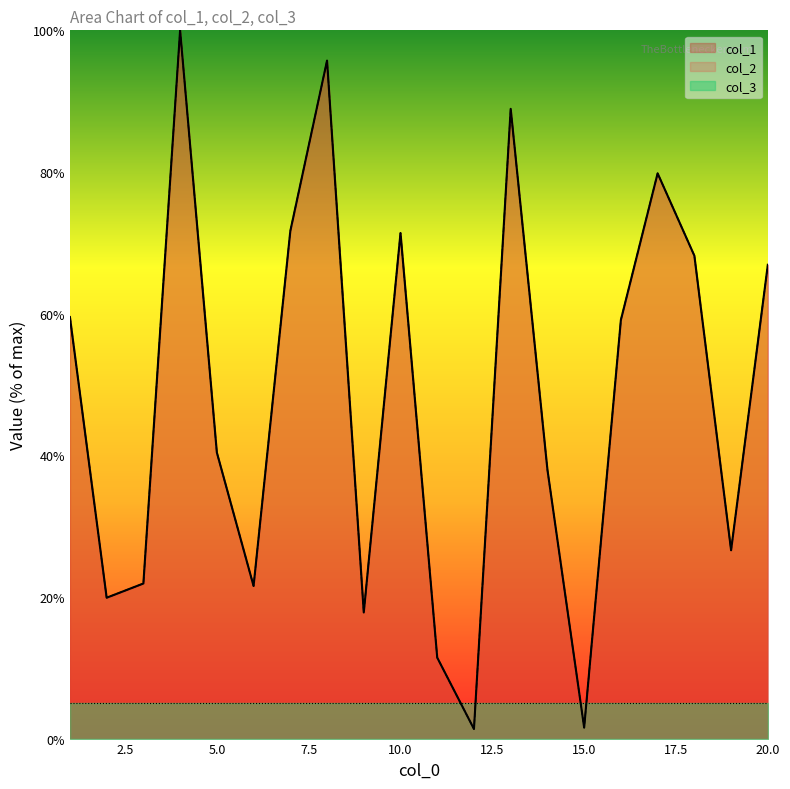

Where is the first local maximum for col_1?

4